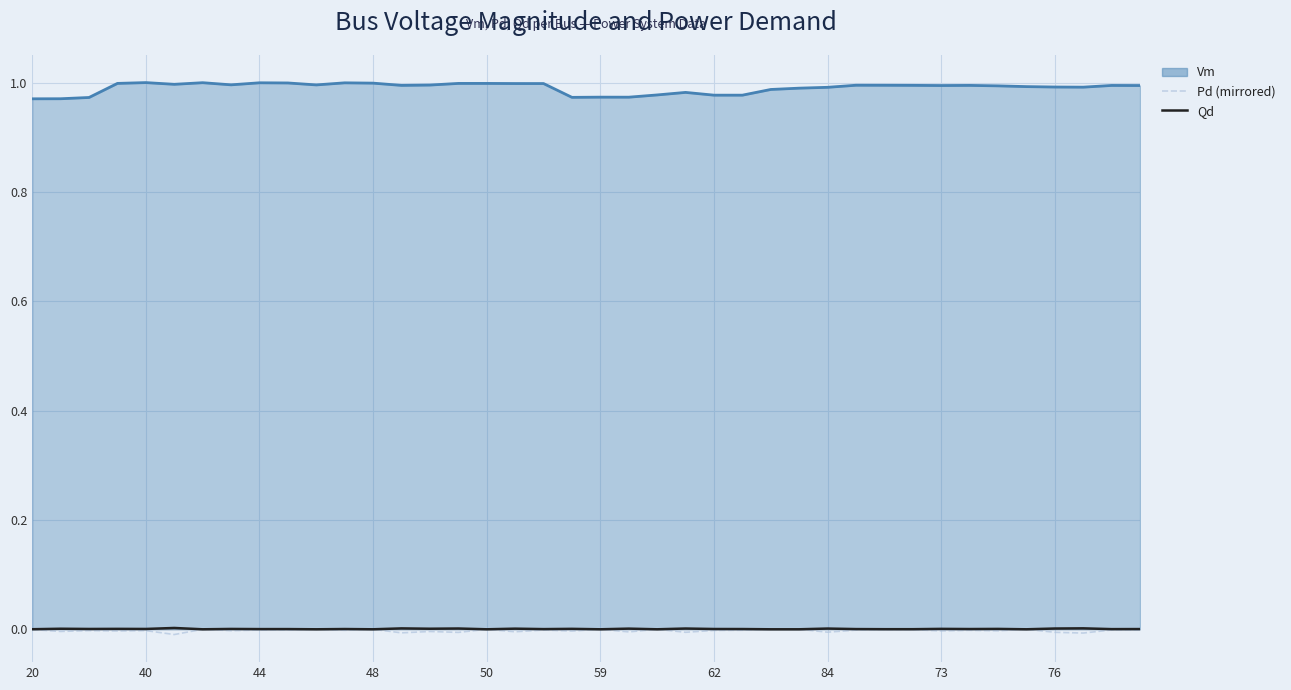

What is the label of the 13th point from the right?

27